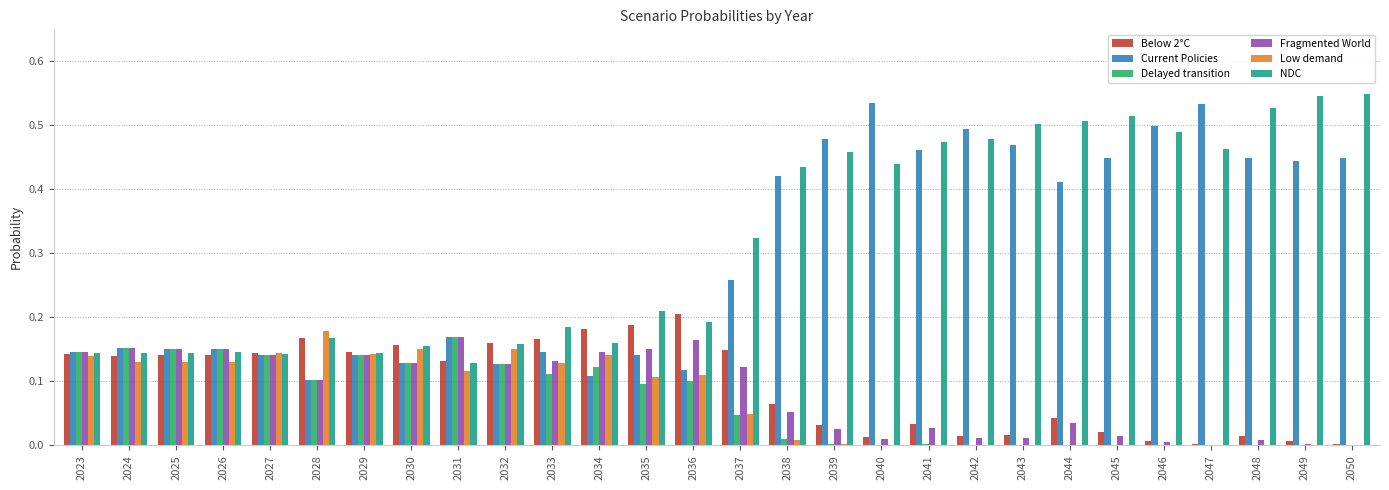

Between 2033 and 2046, which series saw the biggest shift?

Current Policies